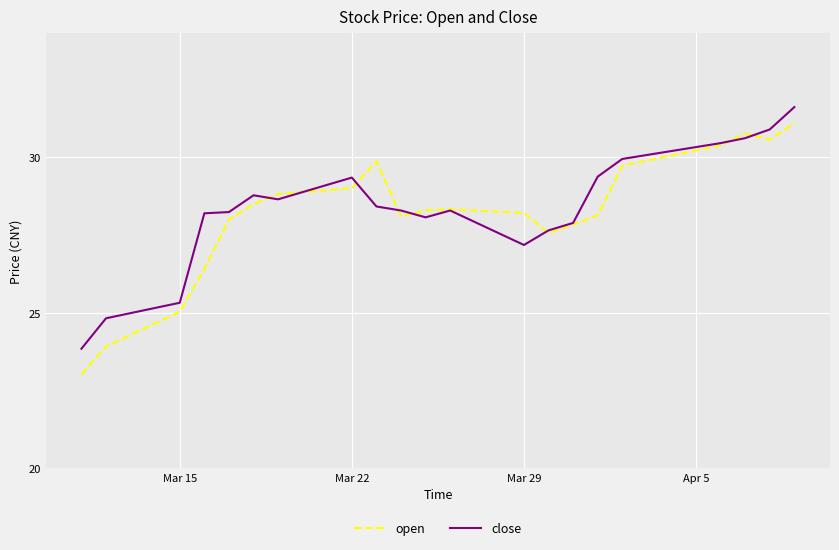

What is the minimum value shown in the chart?

23.0